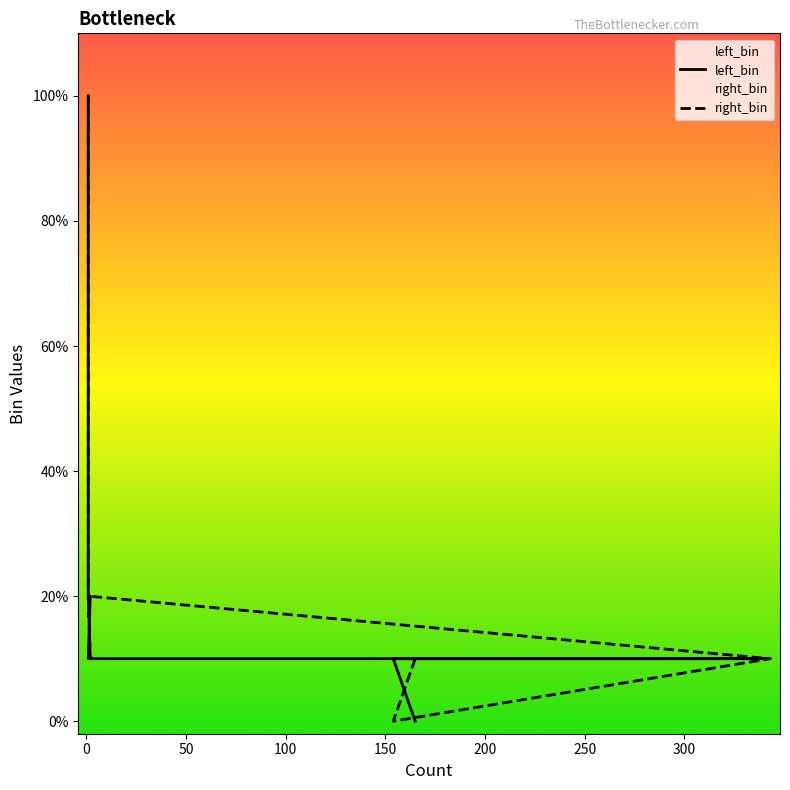

True or false: left_bin and right_bin cross at least once.

True